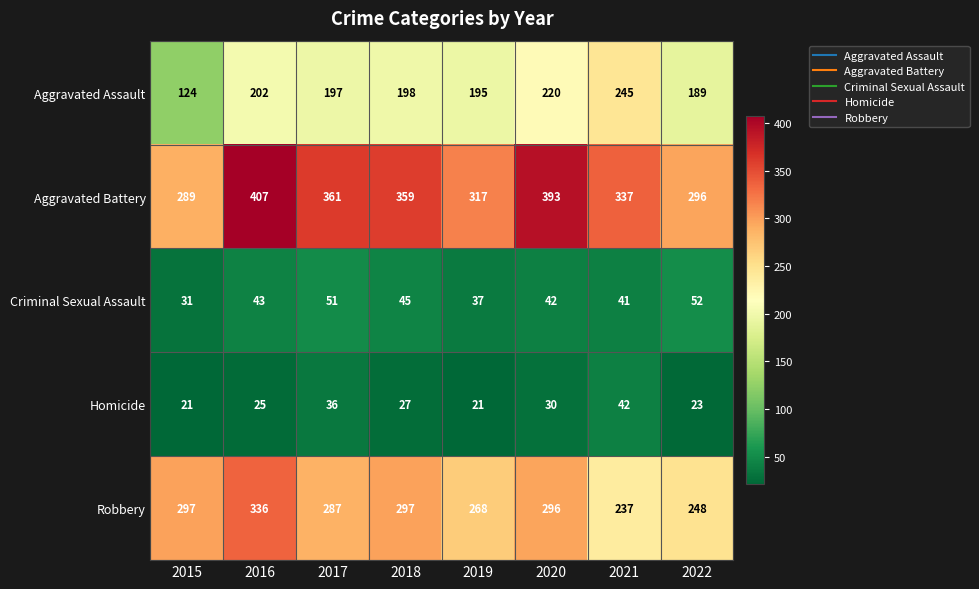

Rank the series by their maximum value, from highest to lowest.

Aggravated Battery, Robbery, Aggravated Assault, Criminal Sexual Assault, Homicide